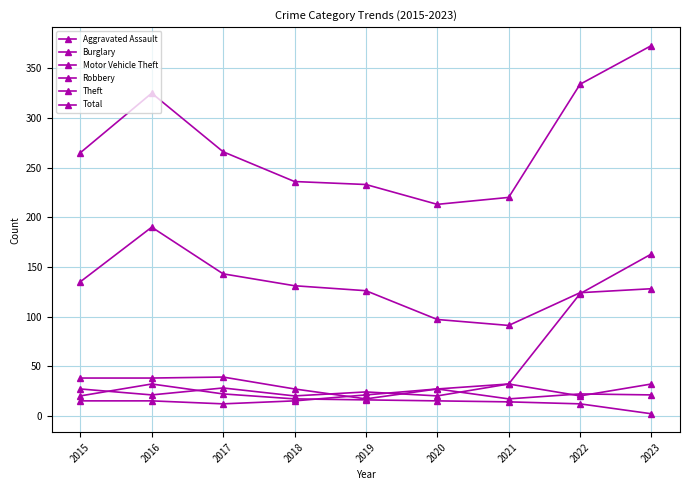

Rank the categories by Total value from highest to lowest.

2023, 2022, 2016, 2017, 2015, 2018, 2019, 2021, 2020